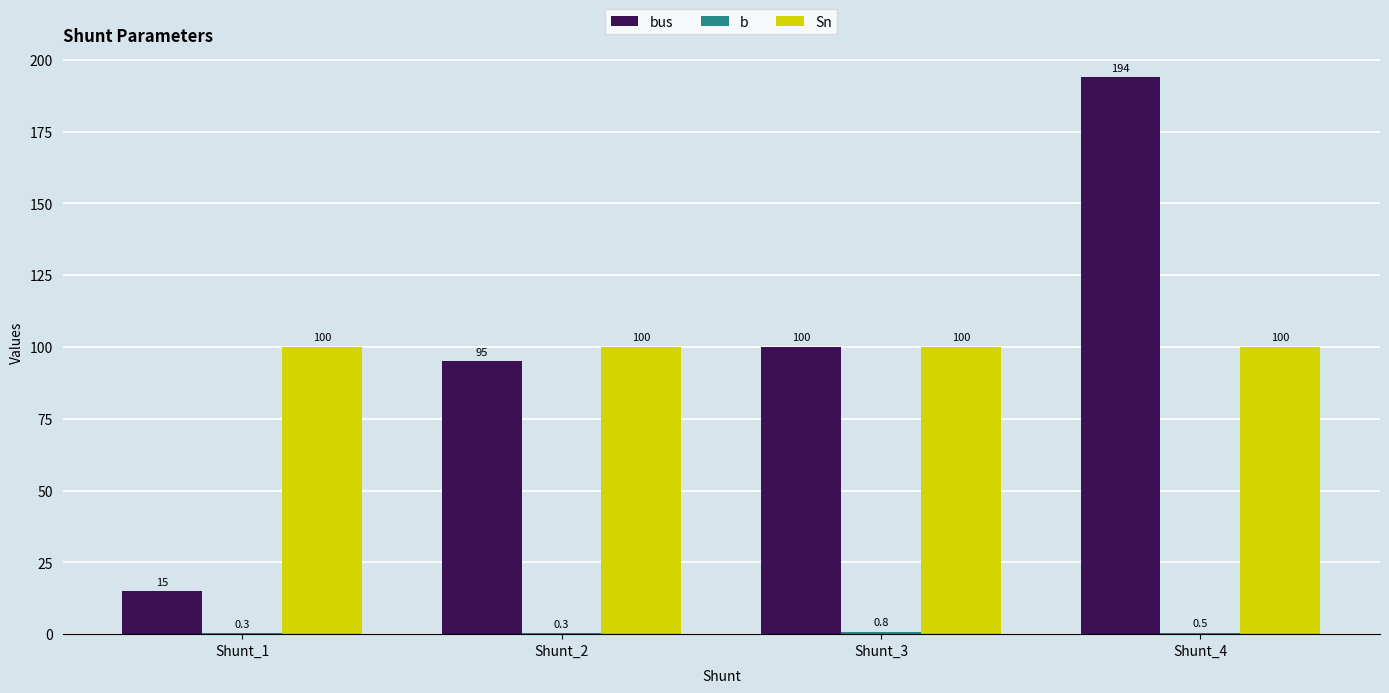

At which category does the chart reach its peak across all series?

Shunt_4